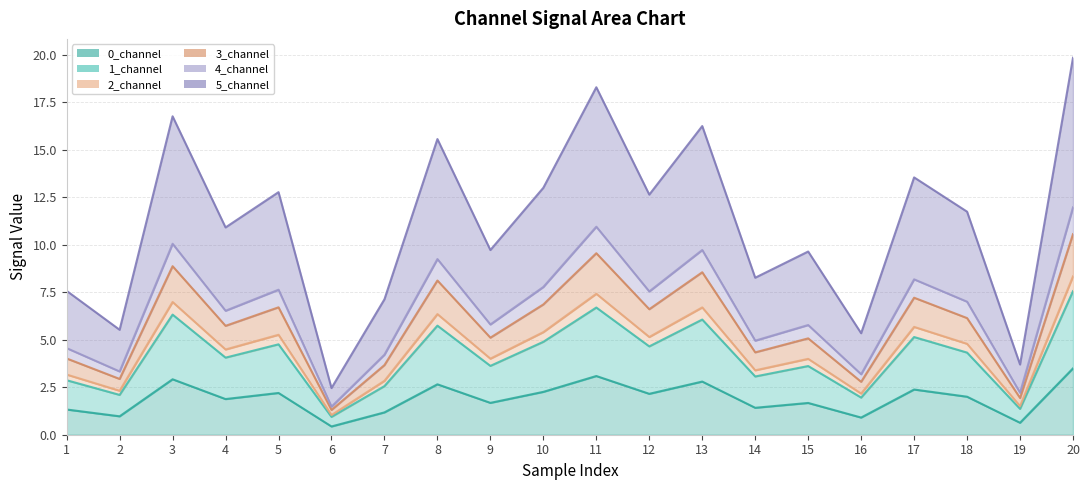

How many values in the 5_channel series are below 4?

8